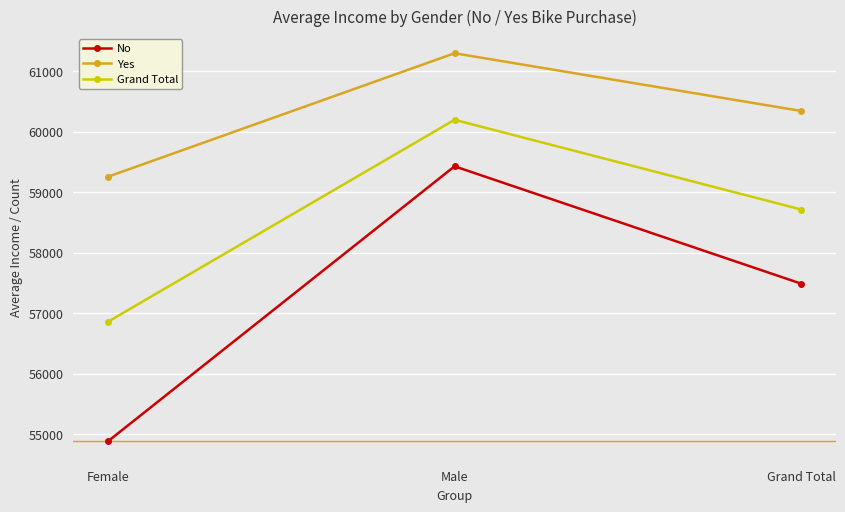

Is it true that Grand Total equals 80715.6 at Male?

False